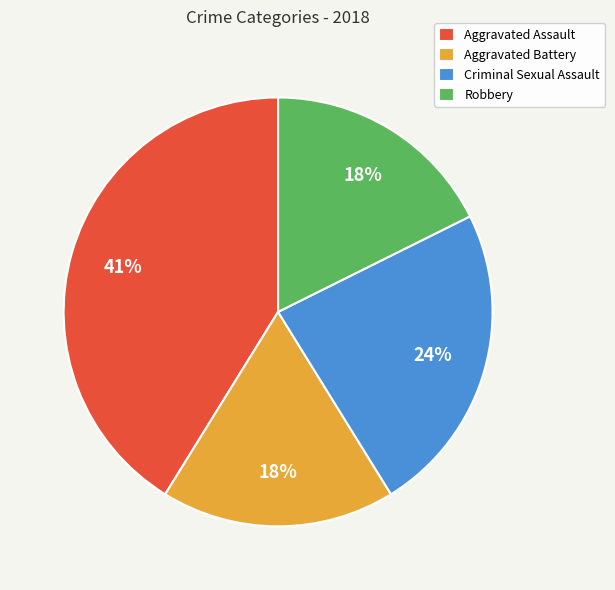

What is the ratio of the value at Aggravated Battery to the value at Aggravated Assault?

0.4